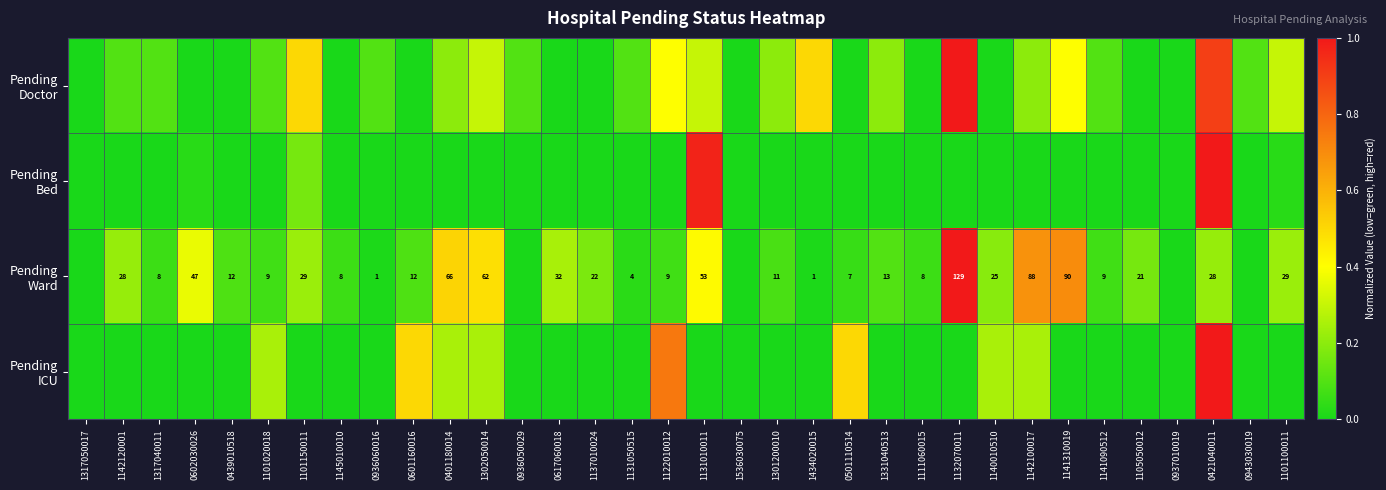

How many categories are shown in the chart?

34